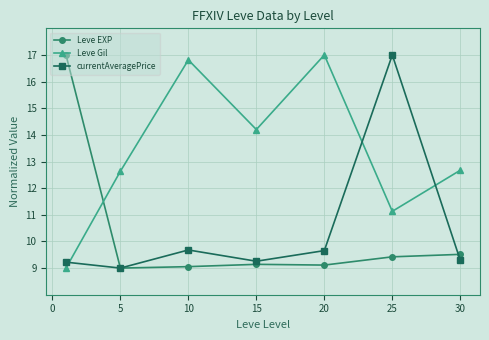

How many times do Leve Gil and currentAveragePrice cross each other?

3